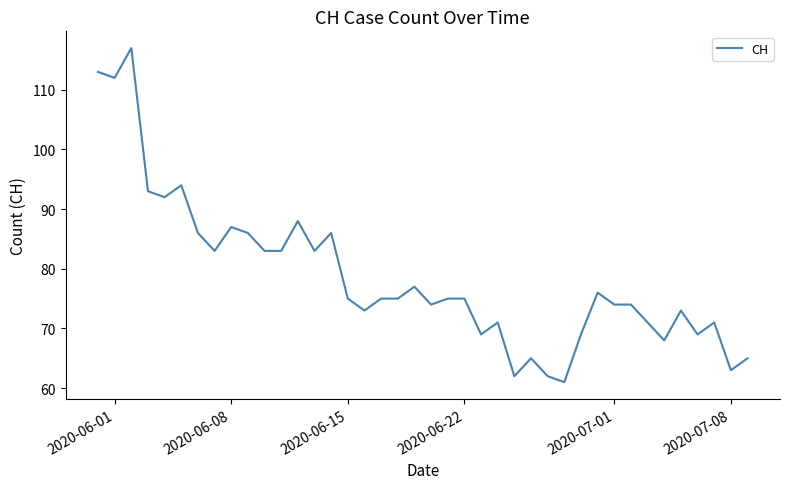

What is the difference between the maximum and minimum values?

56